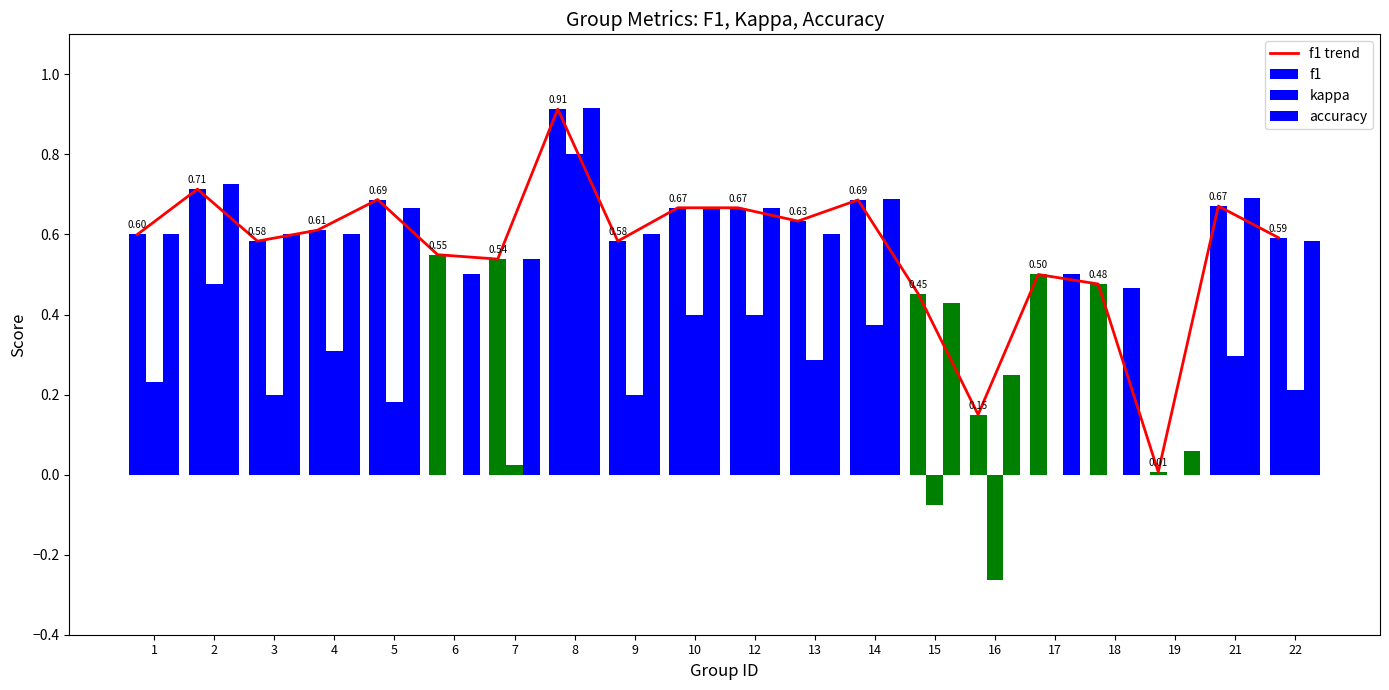

What is the minimum value for kappa?

-0.3